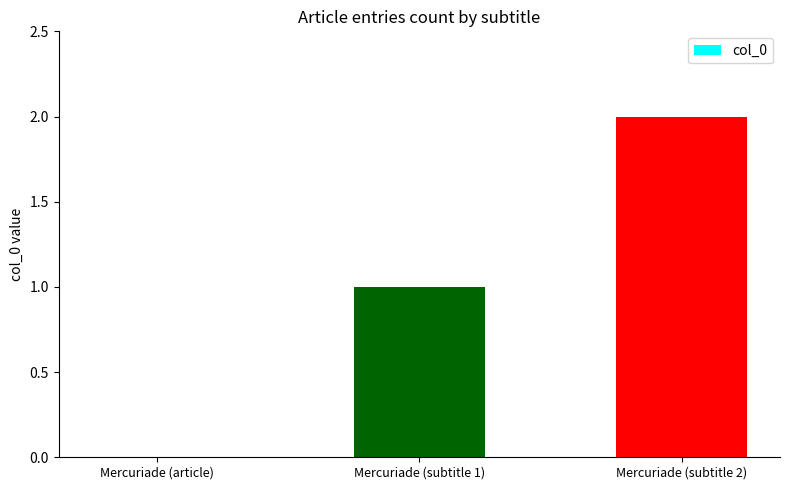

What is the change in value from Mercuriade (article) to Mercuriade (subtitle 2)?

+2